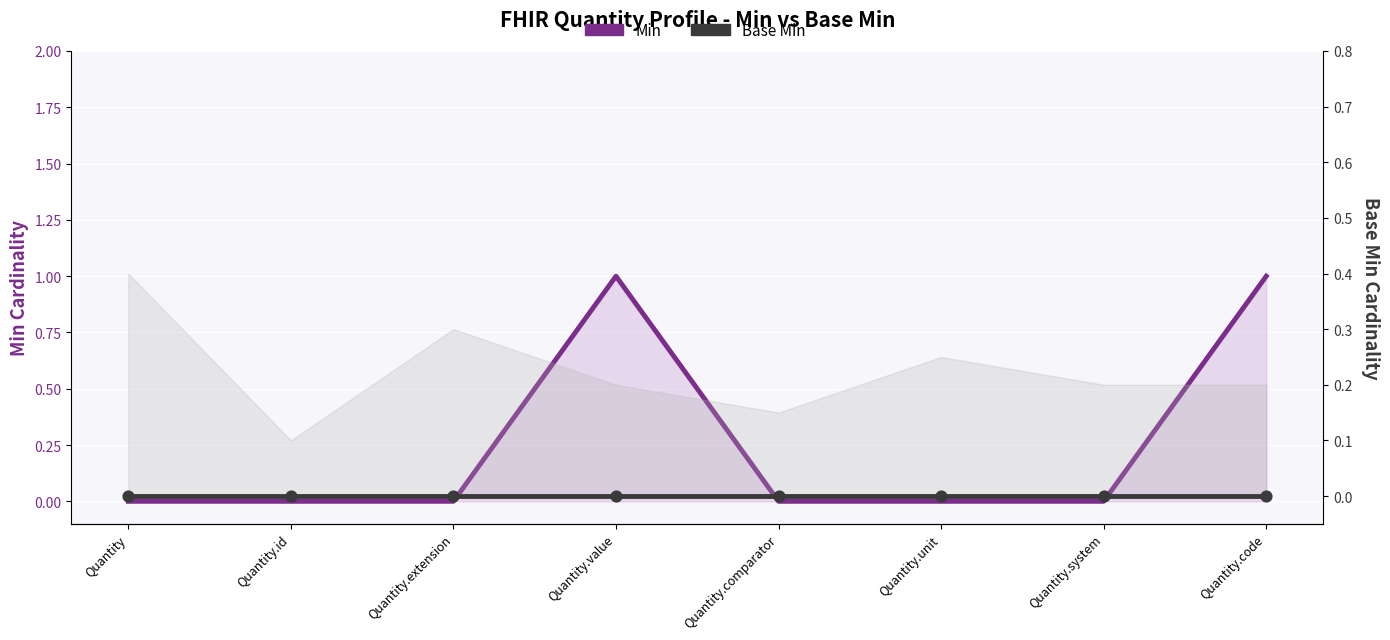

Is the value of Min at Quantity.value greater than the value of Base Min at Quantity.value?

Yes